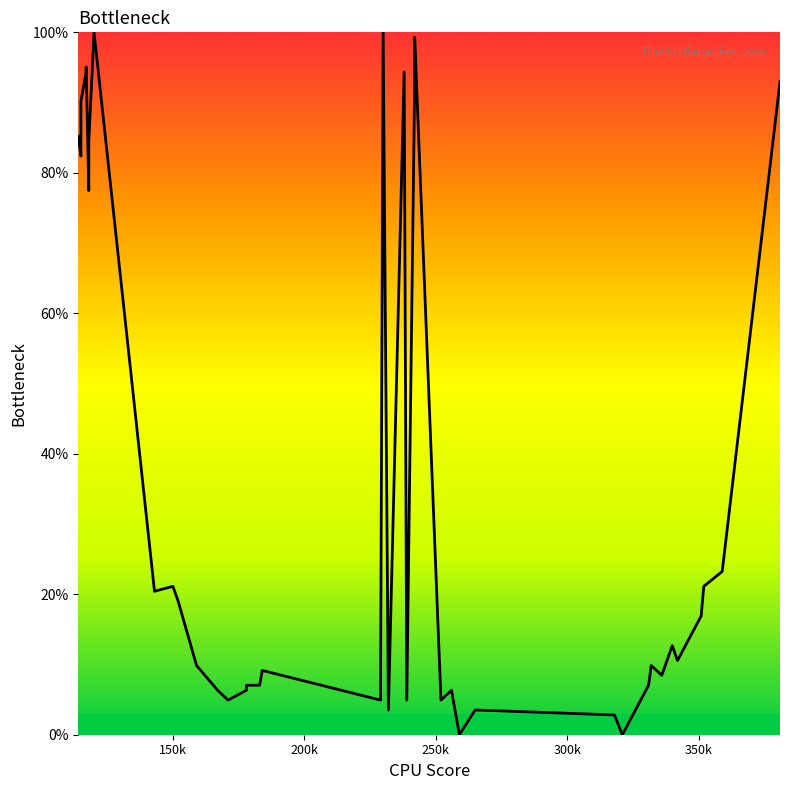

How many interior local valleys (lower than both neighbors) does the data have?

12